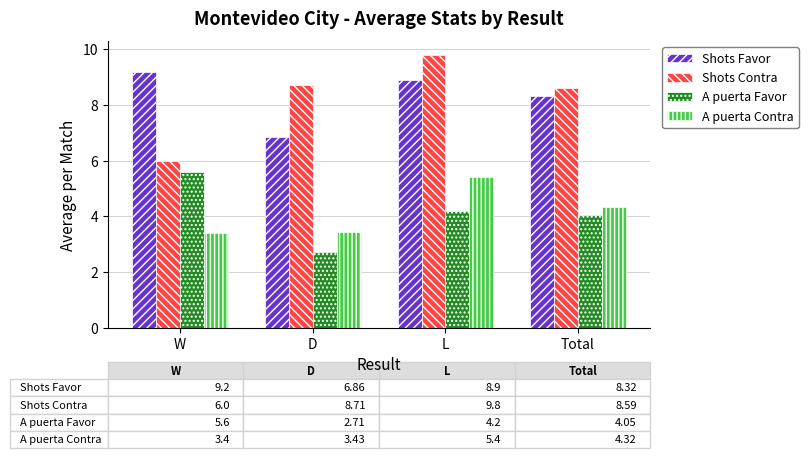

What is the label of the 3rd bar from the right?

D